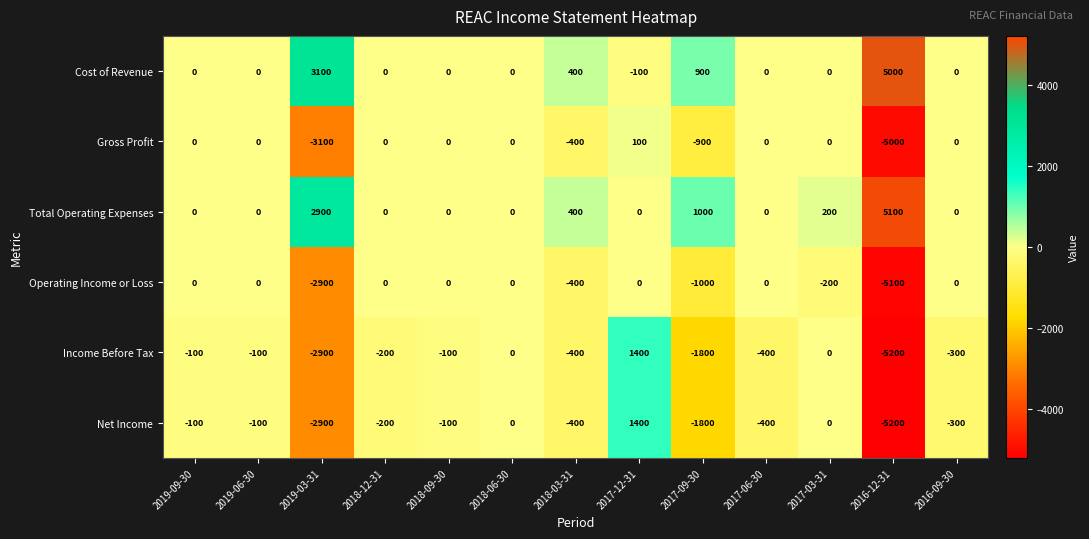

What is the difference between the second highest and second lowest values in the Total Operating Expenses series?

2900